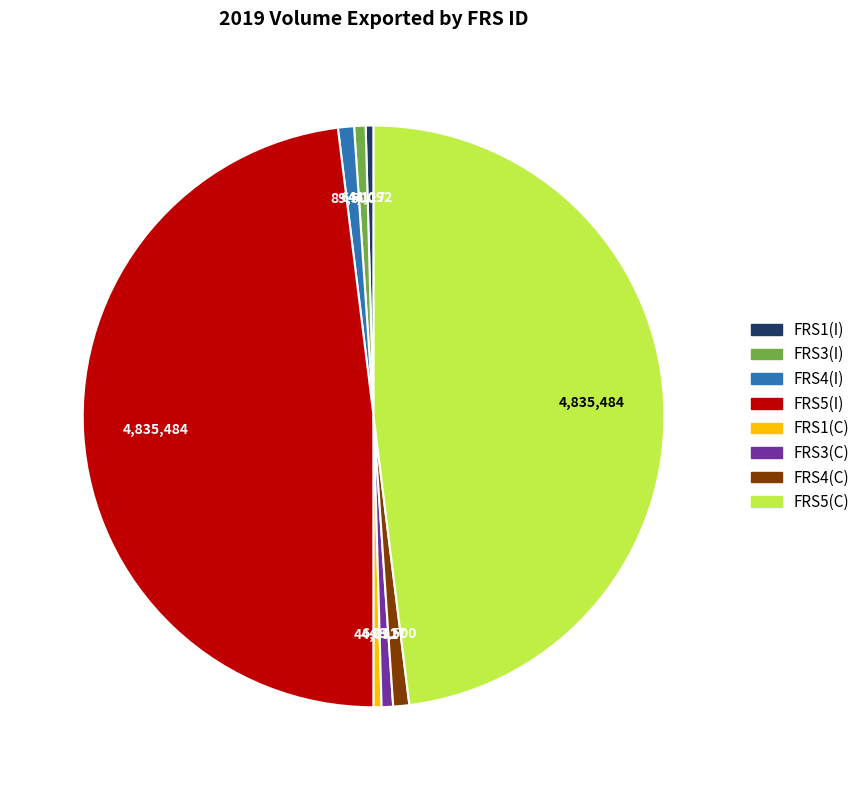

Does any single category account for the majority?

No